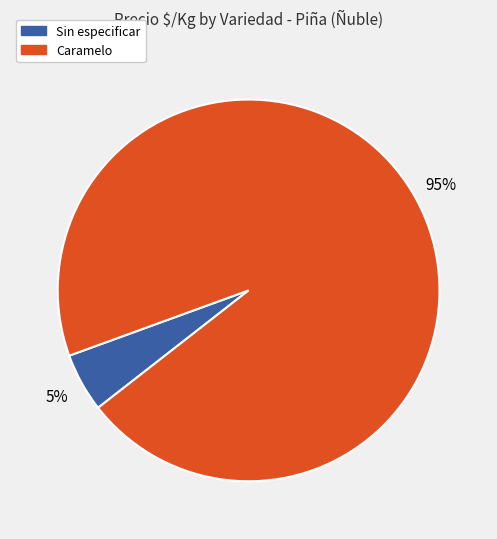

To the nearest percent, what is the average slice percentage?

50%